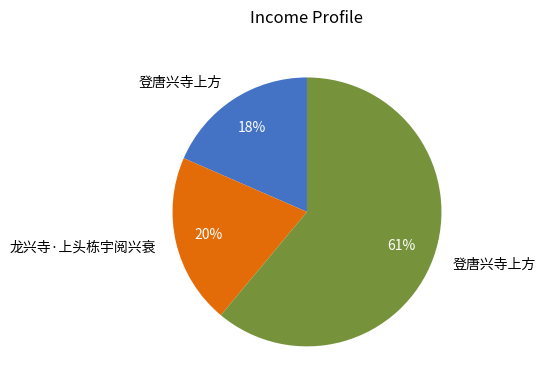

To the nearest percent, what is the average slice percentage?

33%